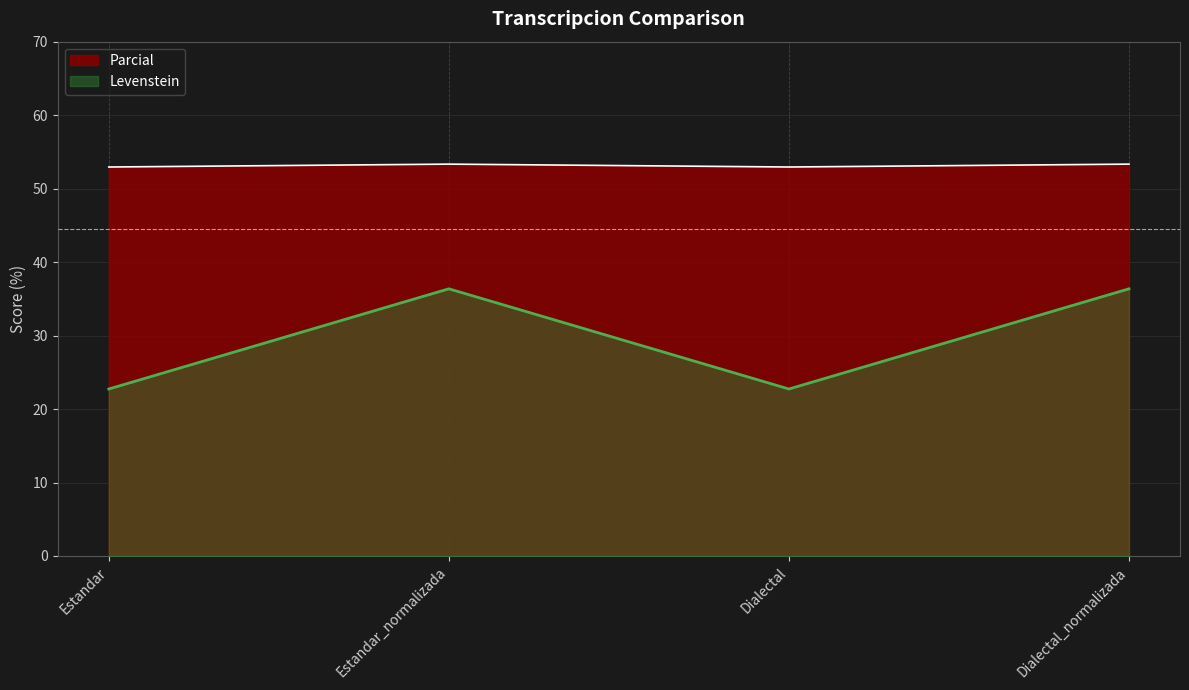

True or false: Parcial has more than 1 points higher than both neighbors.

False